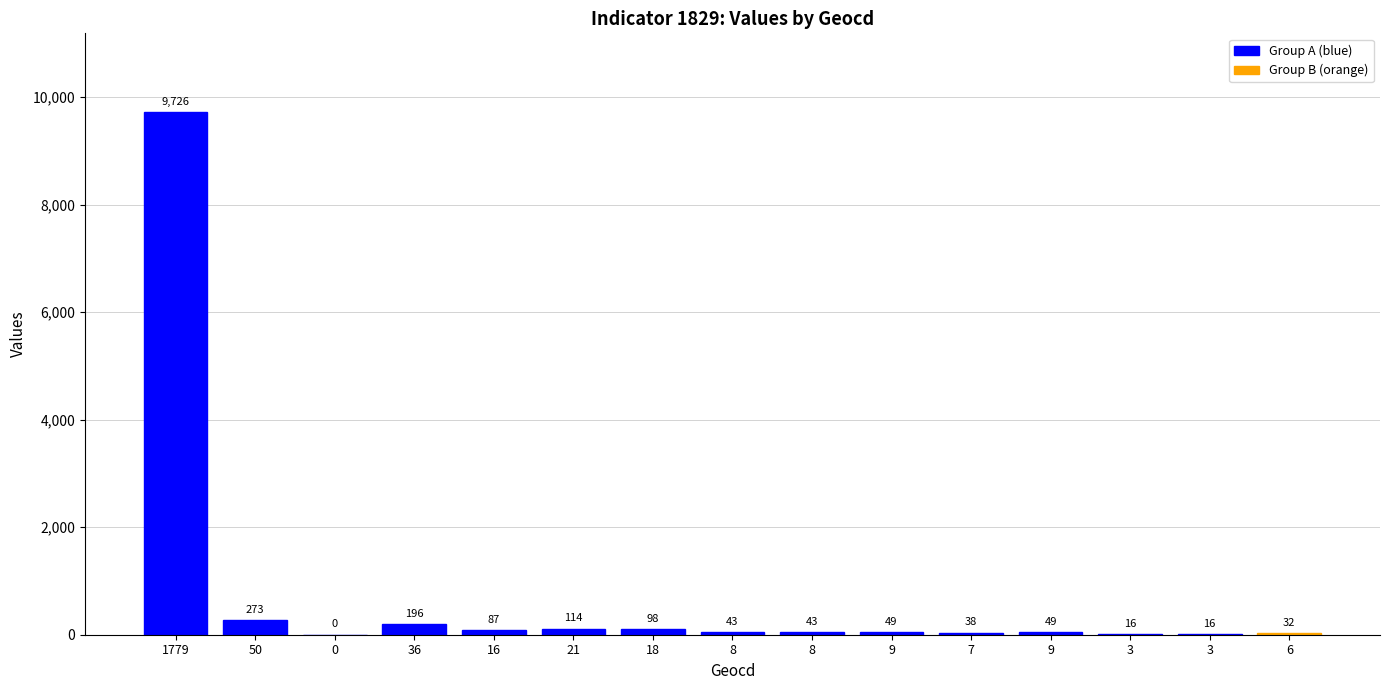

What value does the data have at 3?

16